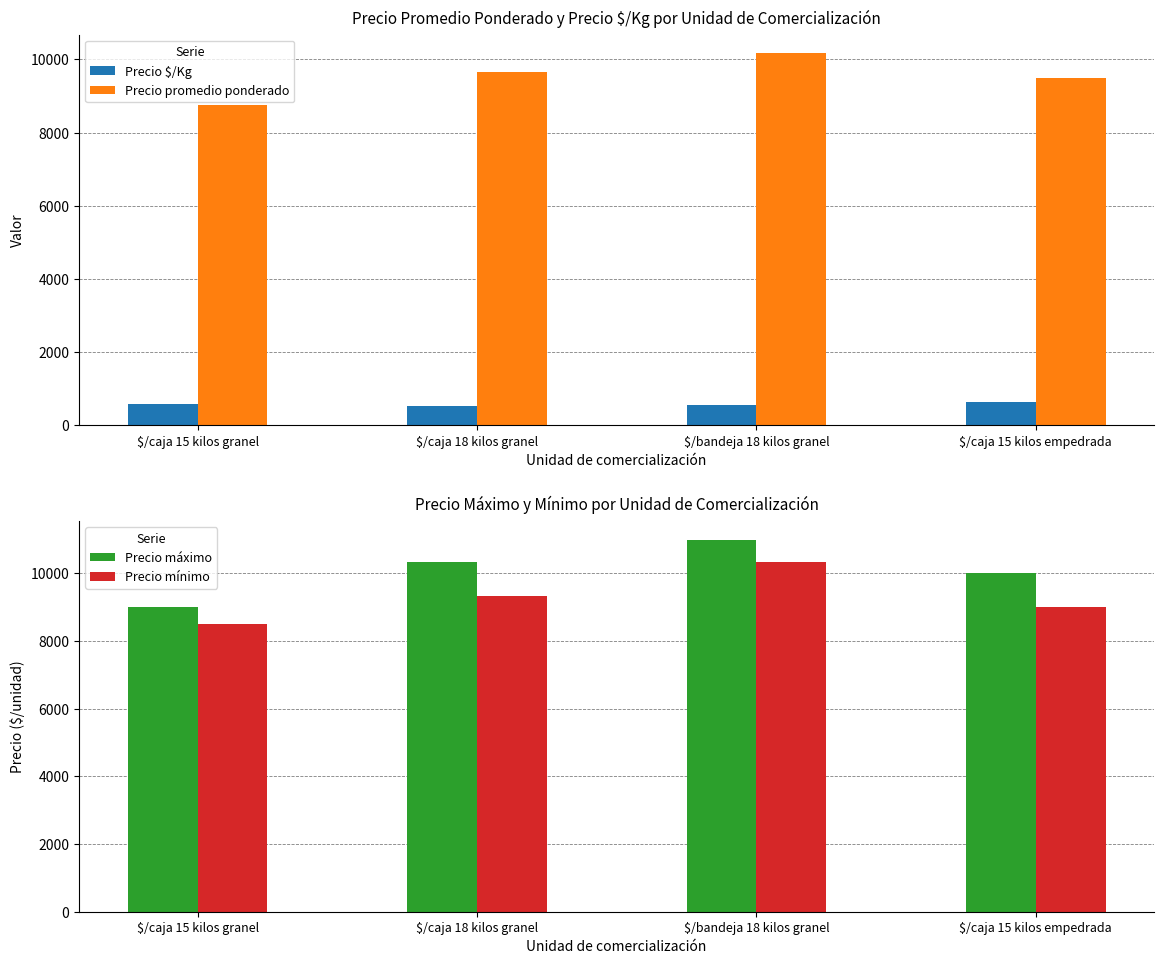

What is the difference between the maximum and minimum values in the Precio máximo series?

2000